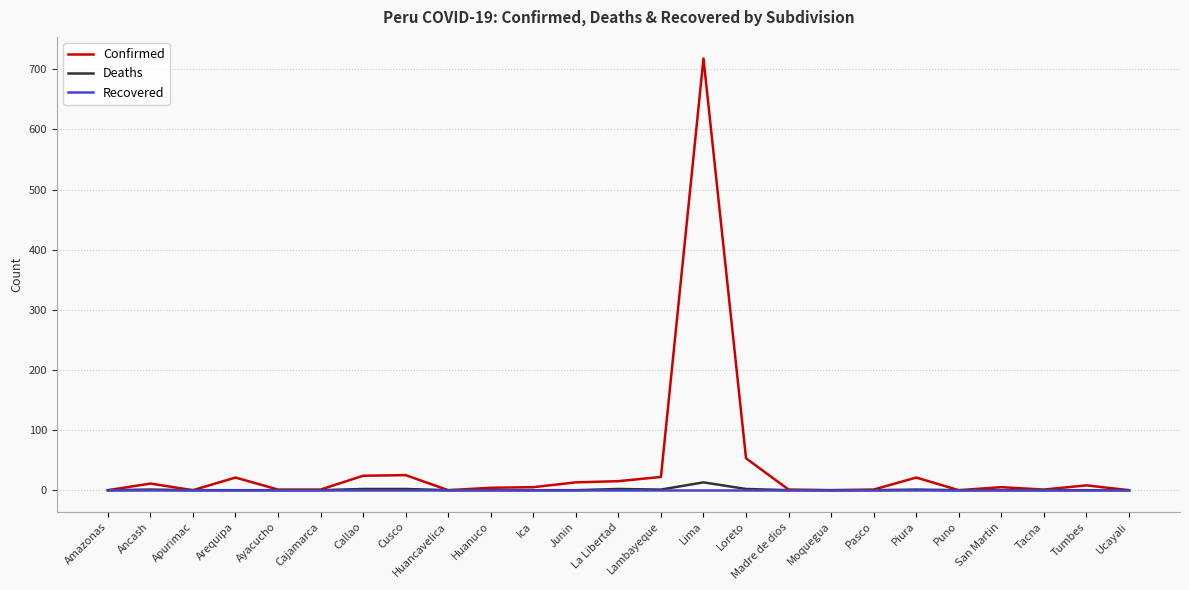

Where is Confirmed nearest to the value 359?

Loreto